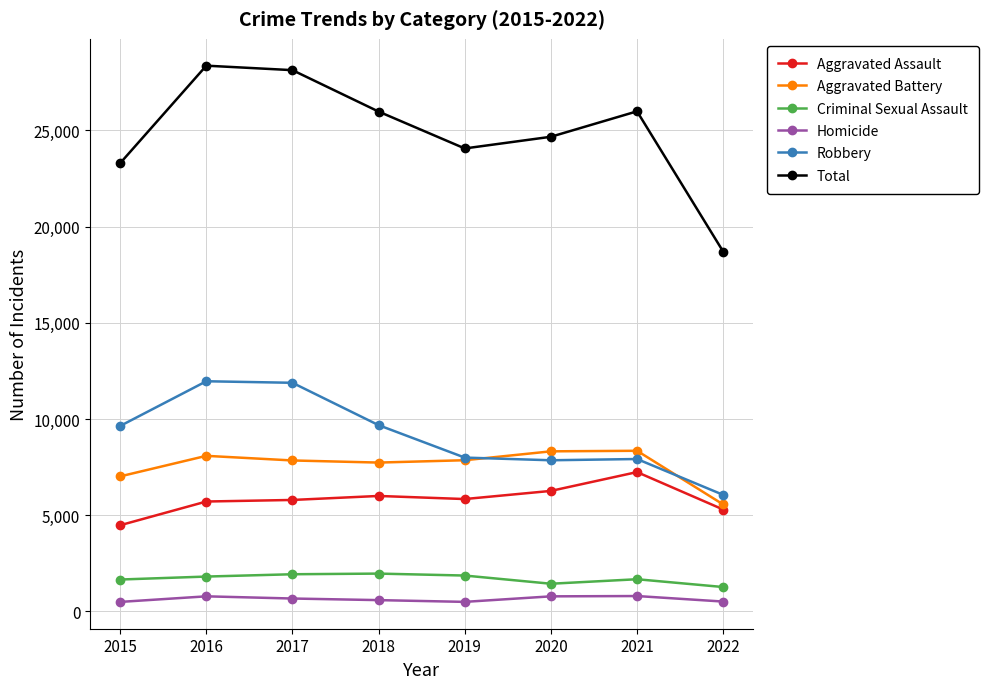

What is the approximate value of Homicide at 2017?

672